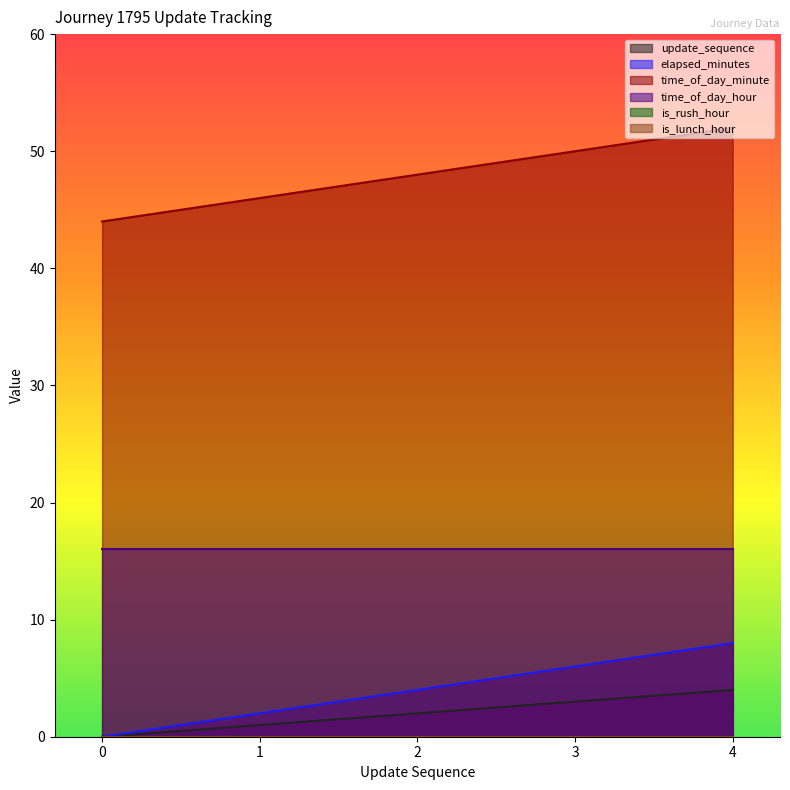

Where is elapsed_minutes nearest to the value 4?

2